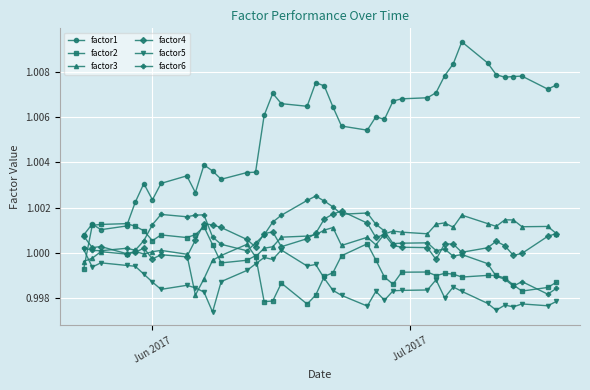

Which series has the largest total across all categories?

factor1